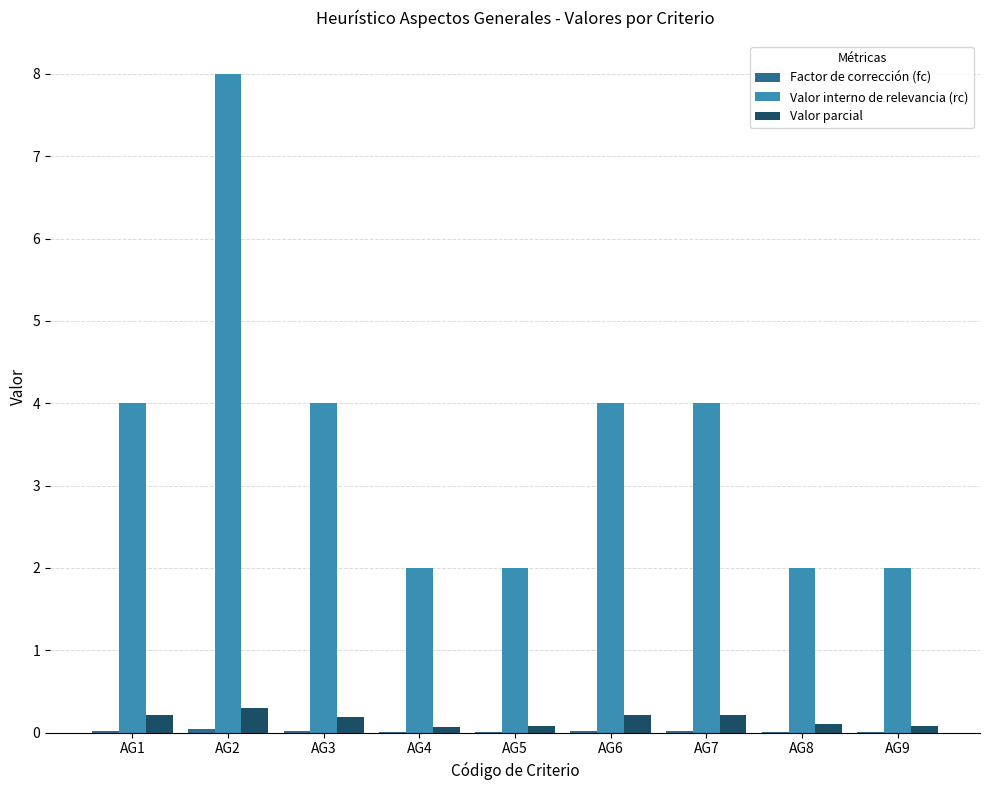

What is the sum of all Valor interno de relevancia (rc) values?

32.0